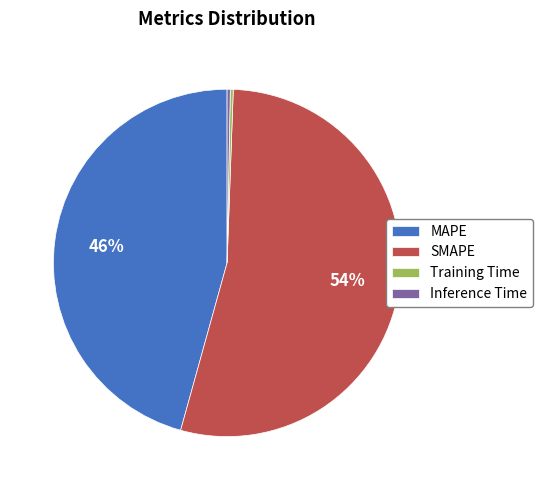

Which slice is the largest?

SMAPE